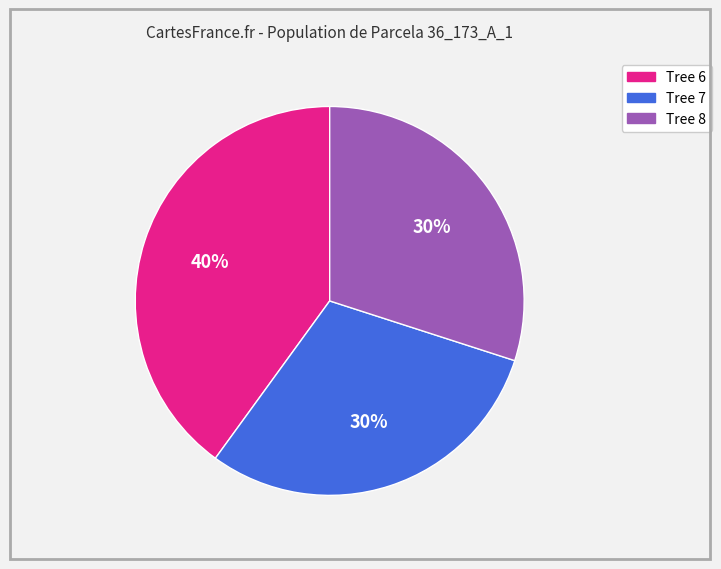

Which category has the biggest portion of the pie?

Tree 6